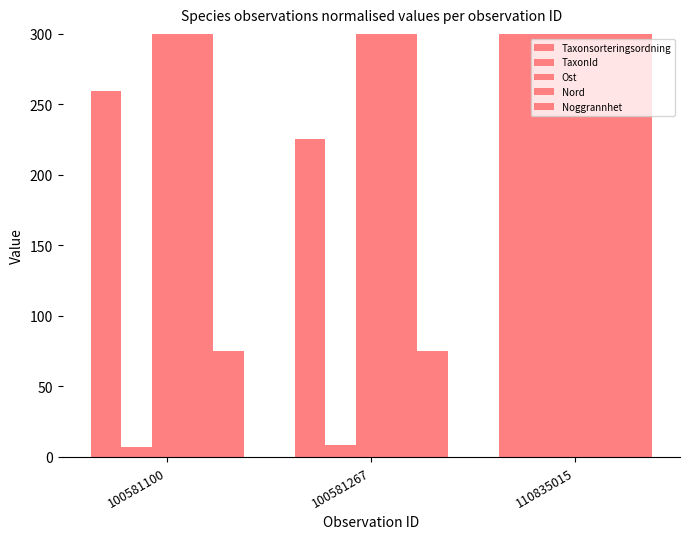

Rank the series by their maximum value, from lowest to highest.

Taxonsorteringsordning, TaxonId, Ost, Nord, Noggrannhet